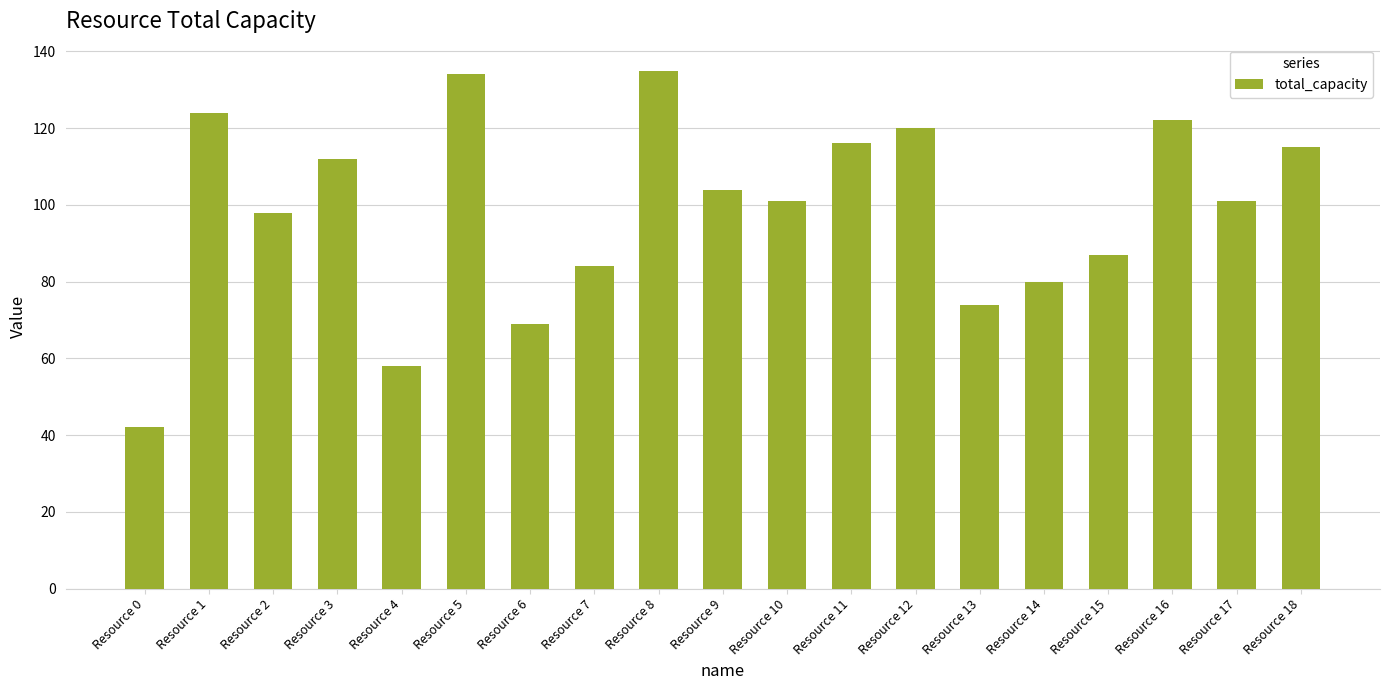

Reading left to right, transcribe all the data shown in this chart.

42	124	98	112	58	134	69	84	135	104	101	116	120	74	80	87	122	101	115